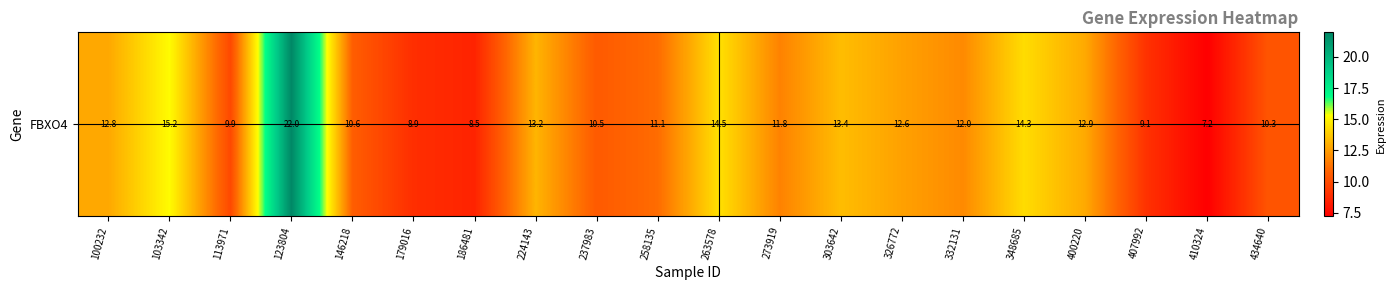

How many data points does each series have?

20